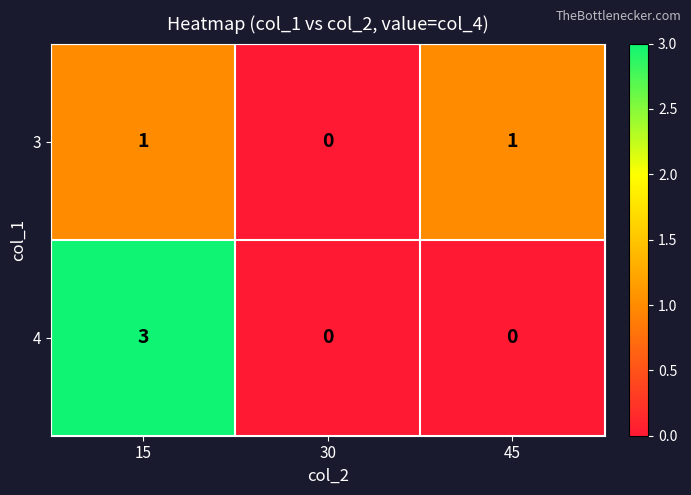

The value of 4 at 30 is -1. True or false?

False